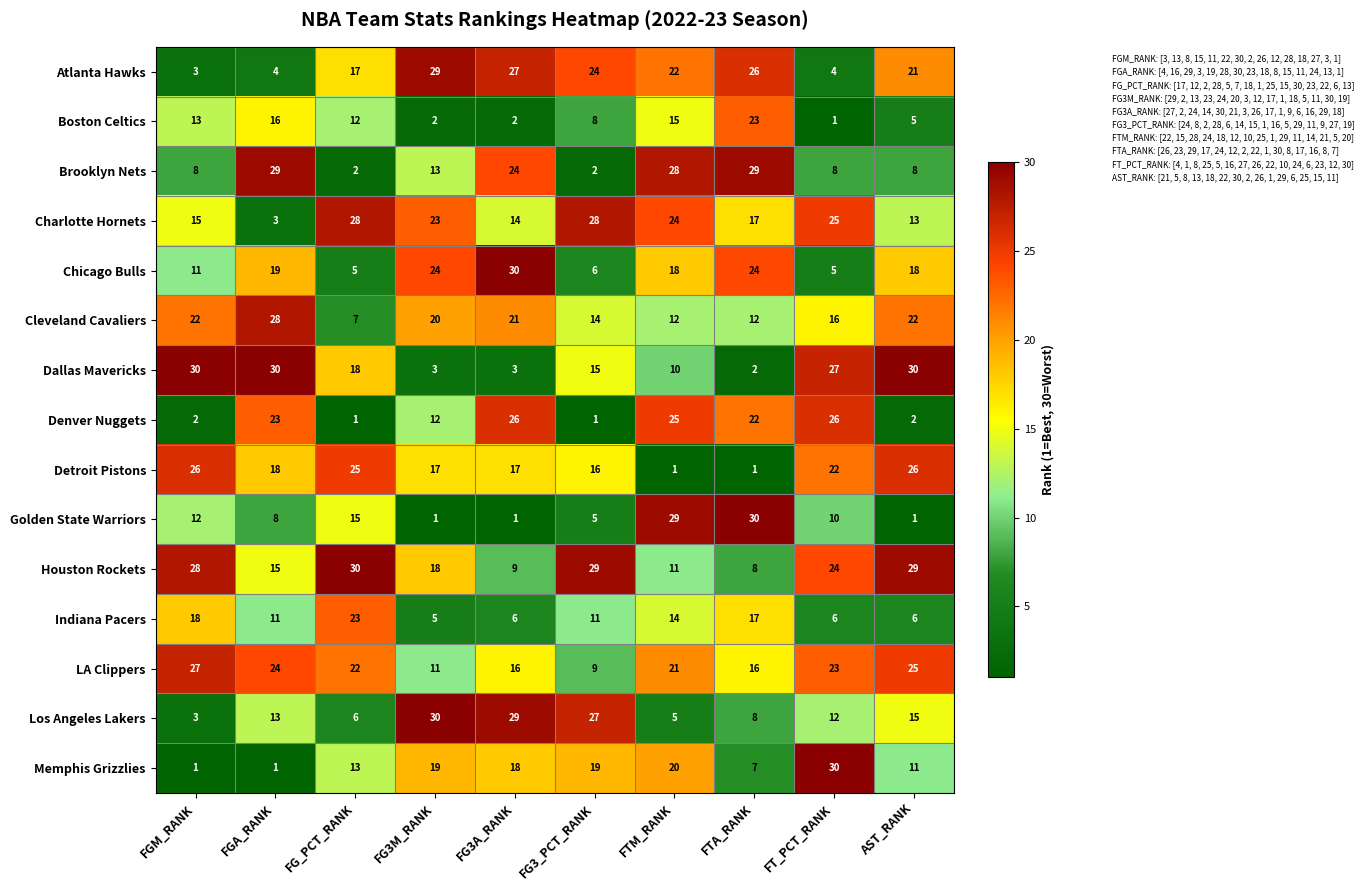

How many values in the LA Clippers series are below 22?

5